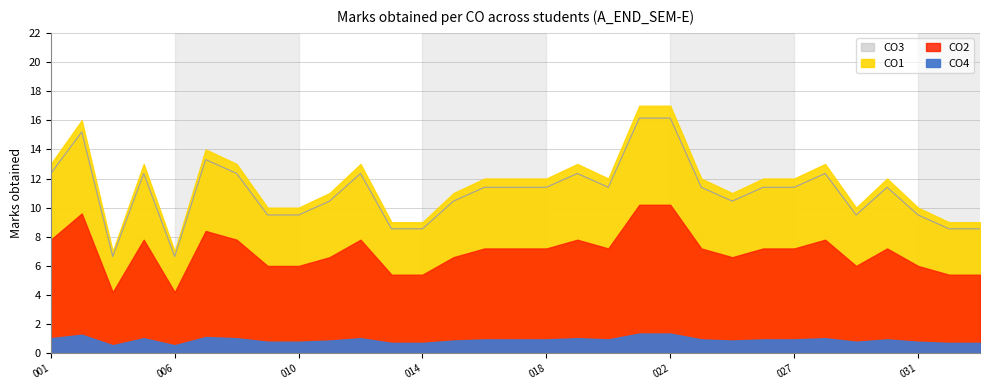

How many distinct data groups are displayed?

4